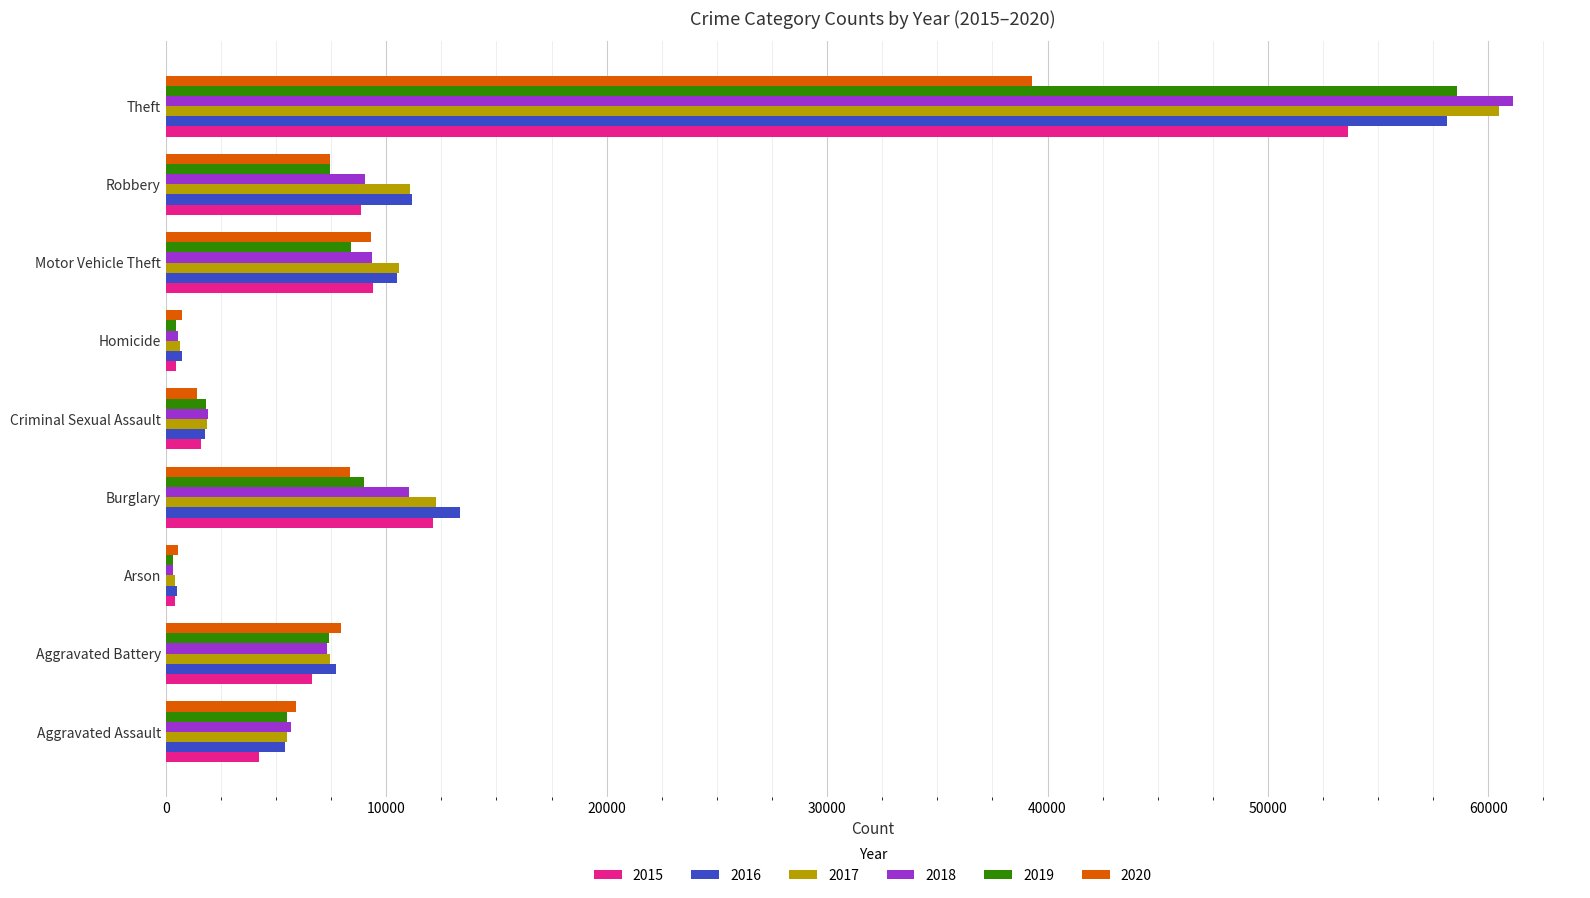

What is the difference between the maximum and minimum values in the 2018 series?

60750